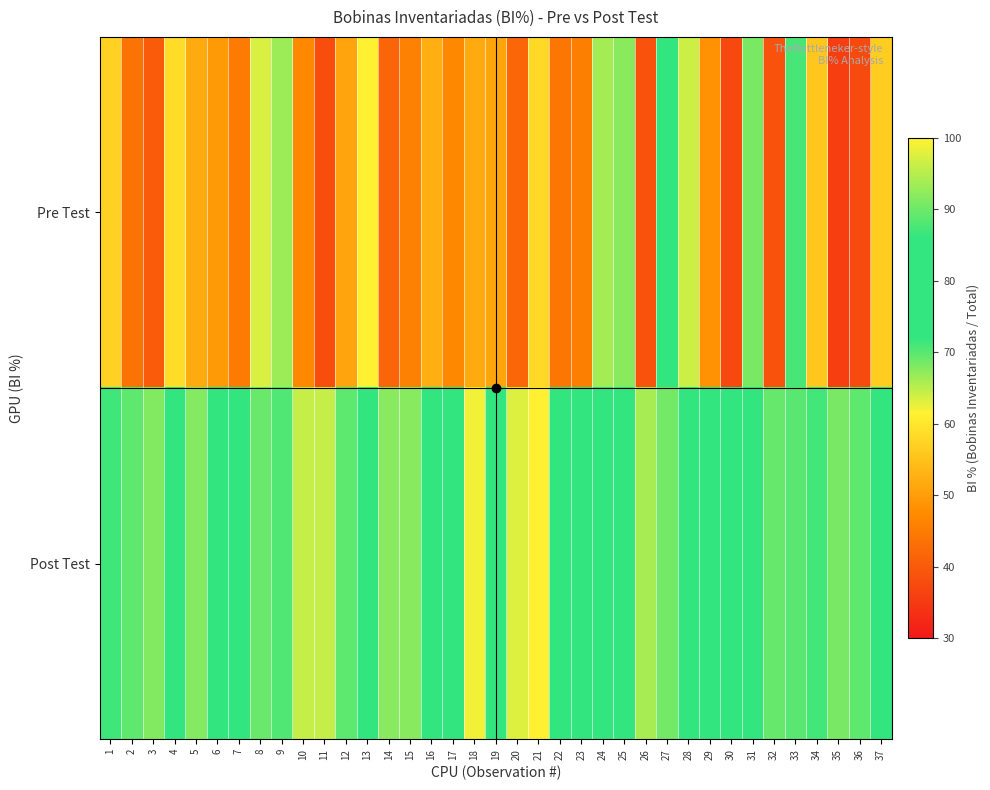

At which category is the sum across all series the highest?

27